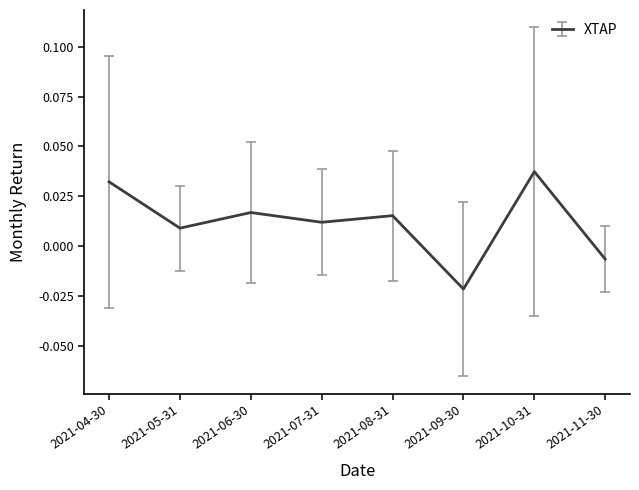

How many distinct data groups are displayed?

1